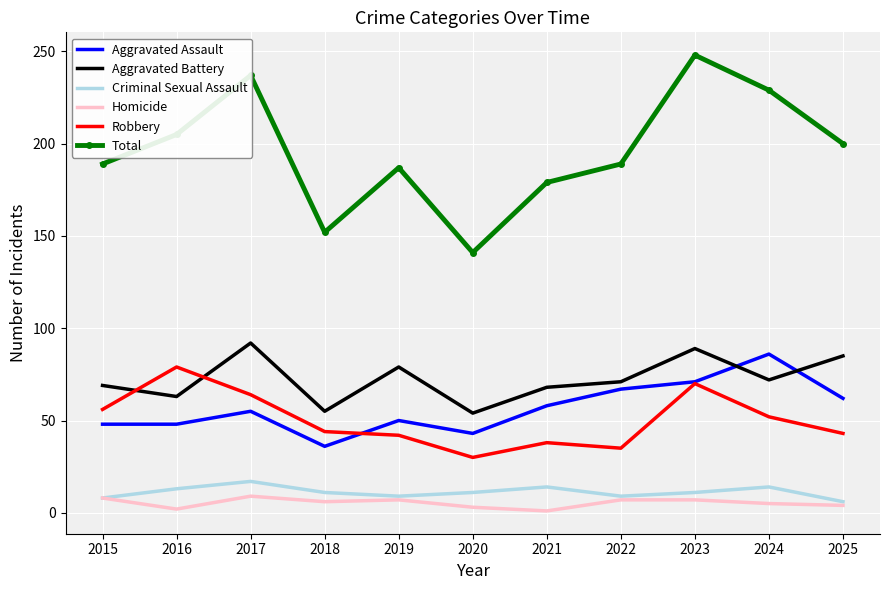

What is the difference between the highest and lowest values at 2018?

146